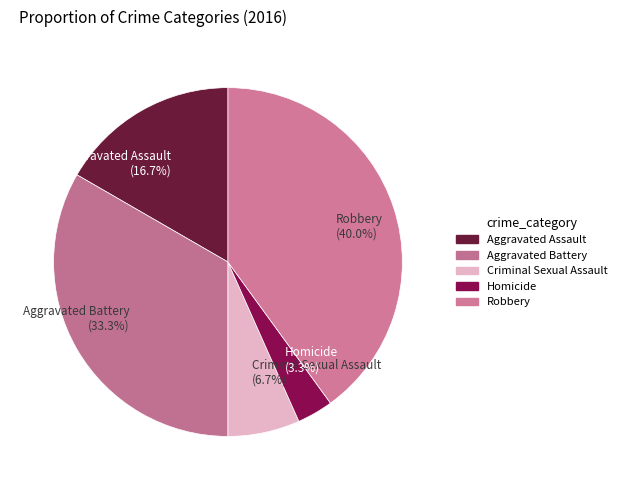

Is the sum of Criminal Sexual Assault (6.7%) and Aggravated Assault (16.7%) greater than half?

No